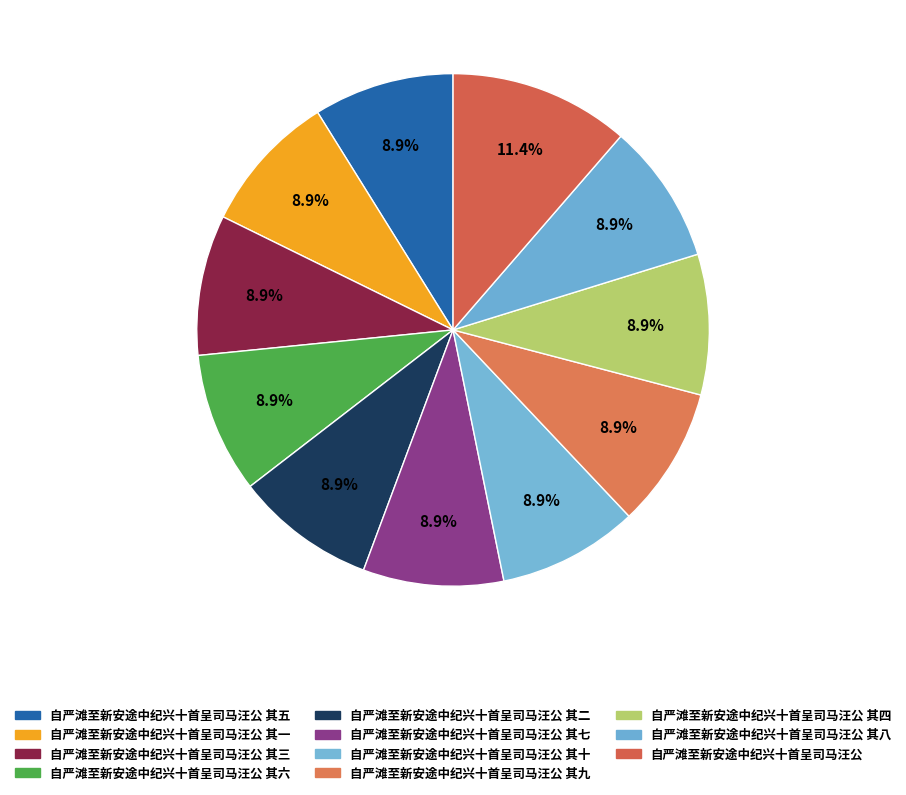

What is the smallest slice in the pie chart?

自严滩至新安途中纪兴十首呈司马汪公 其一